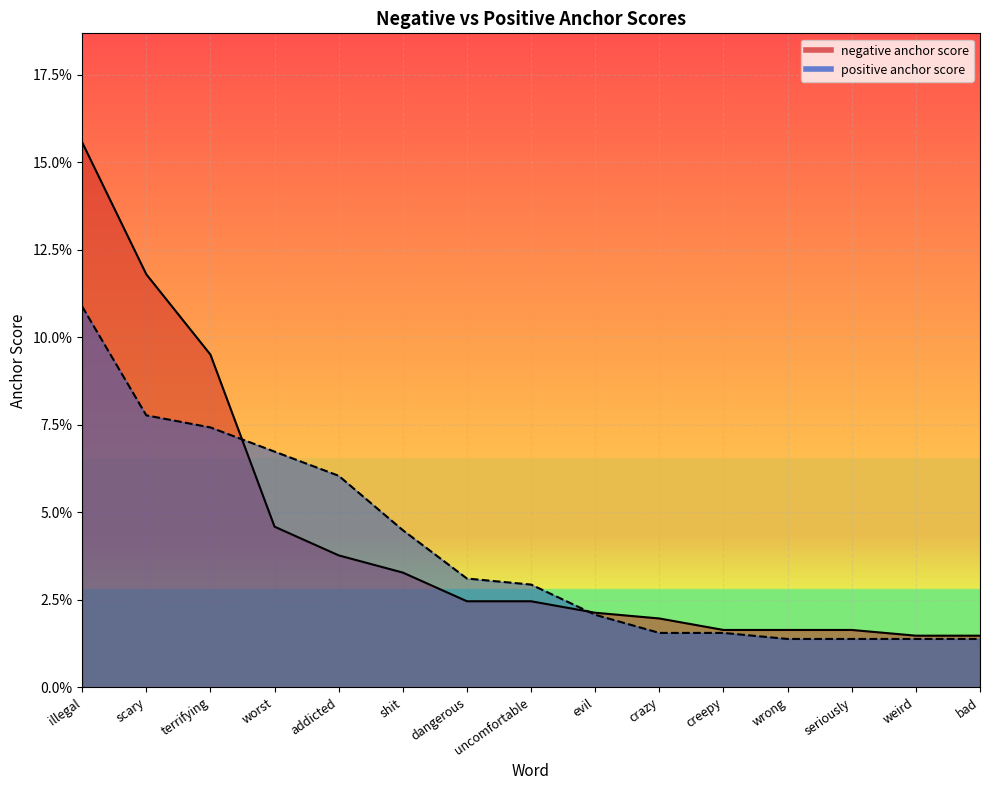

Which label corresponds to the largest value in the chart?

illegal